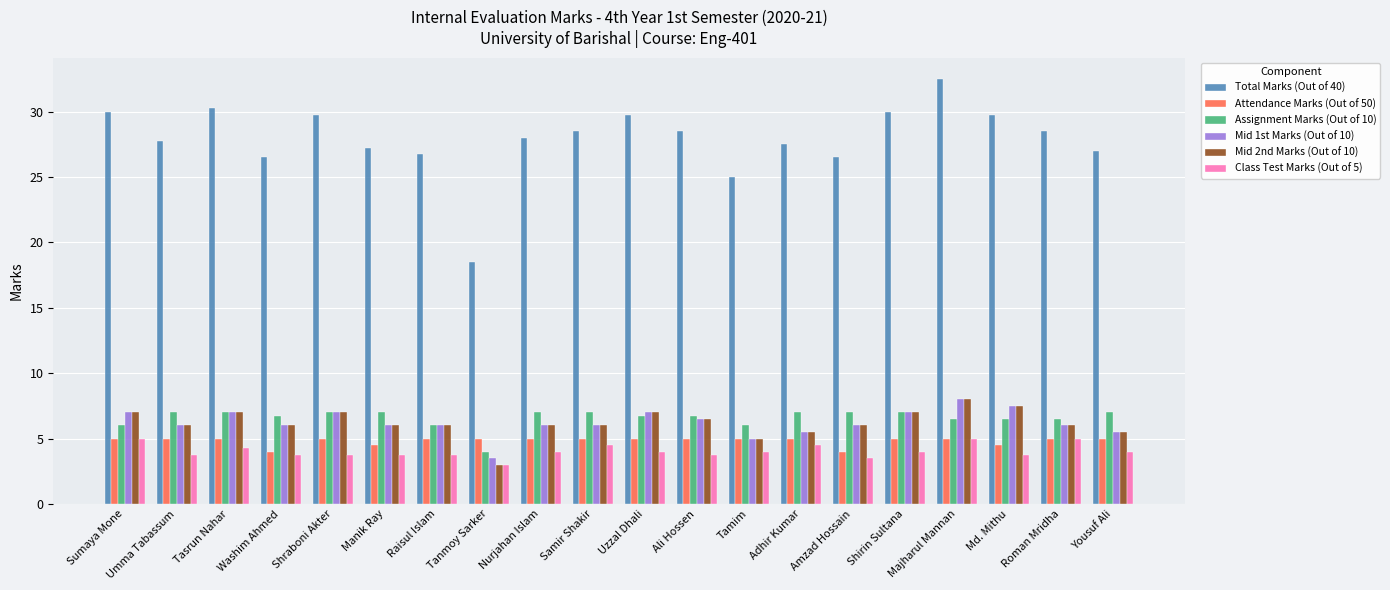

What is the label of the 16th bar from the right?

Shraboni Akter